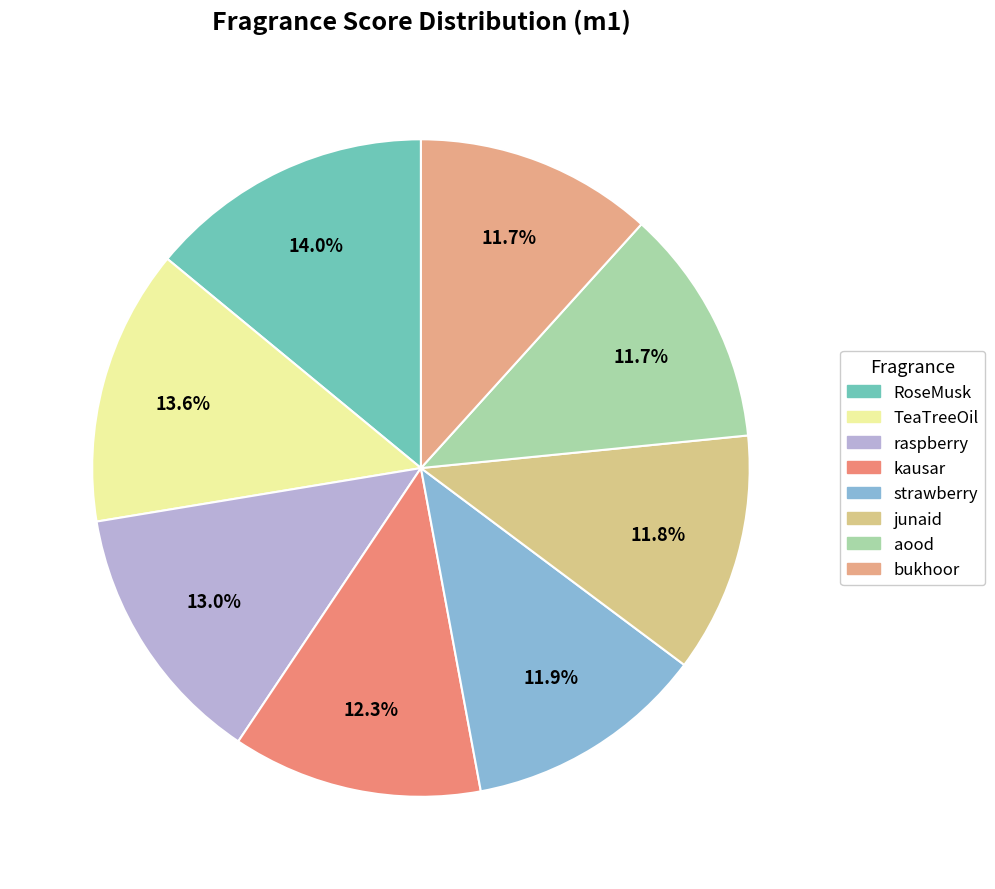

Count the number of slices in the pie.

8